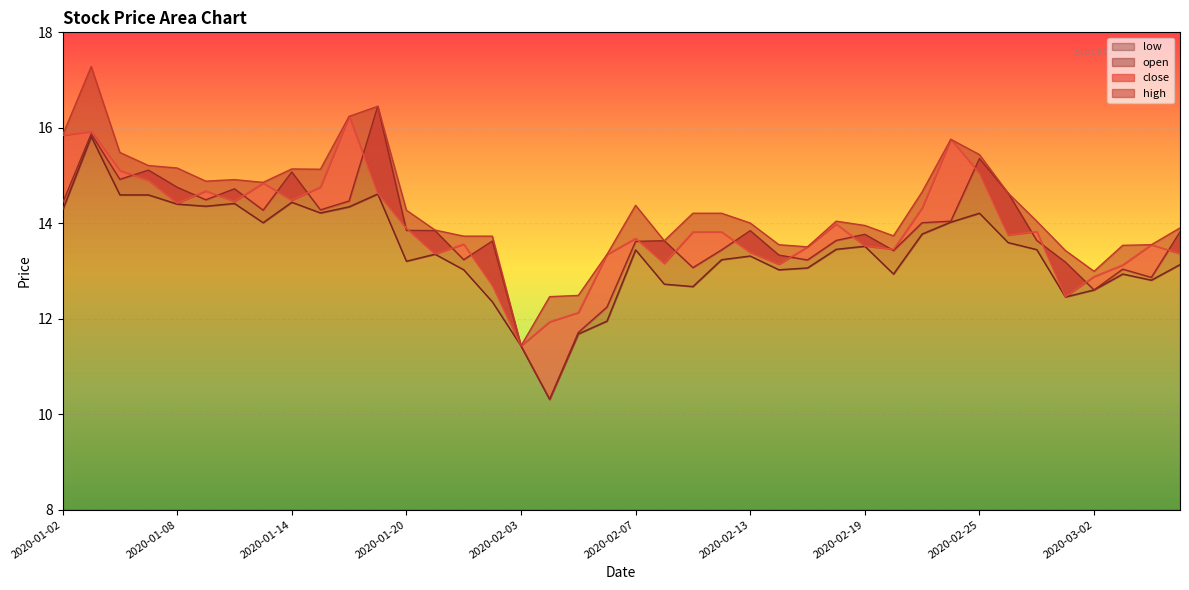

What position from the right is 2020-02-11?

18